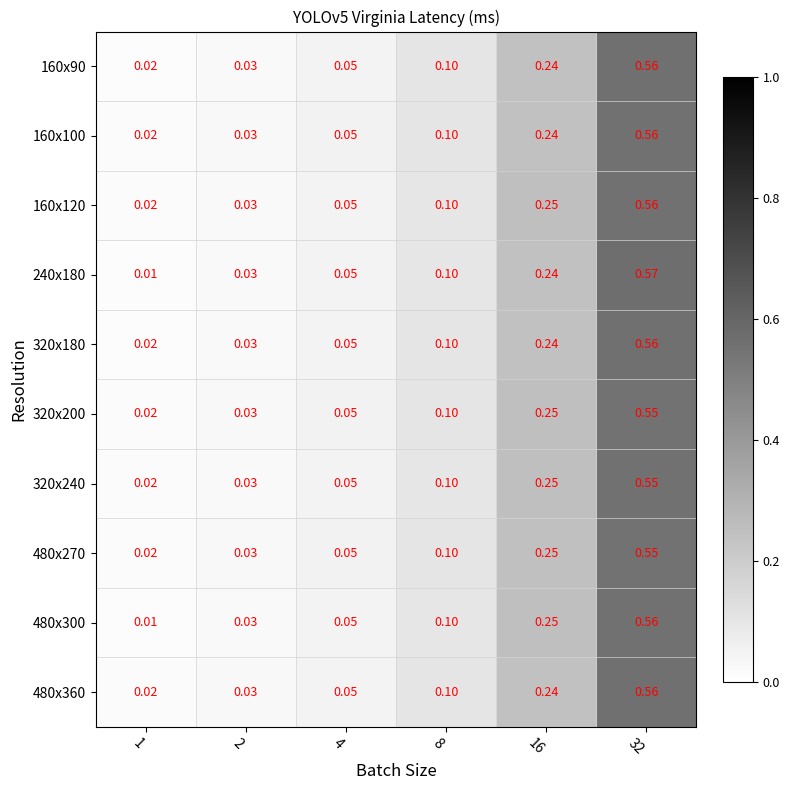

Rank the series by their maximum value, from highest to lowest.

240x180, 320x180, 160x90, 480x360, 480x300, 160x100, 160x120, 320x240, 320x200, 480x270